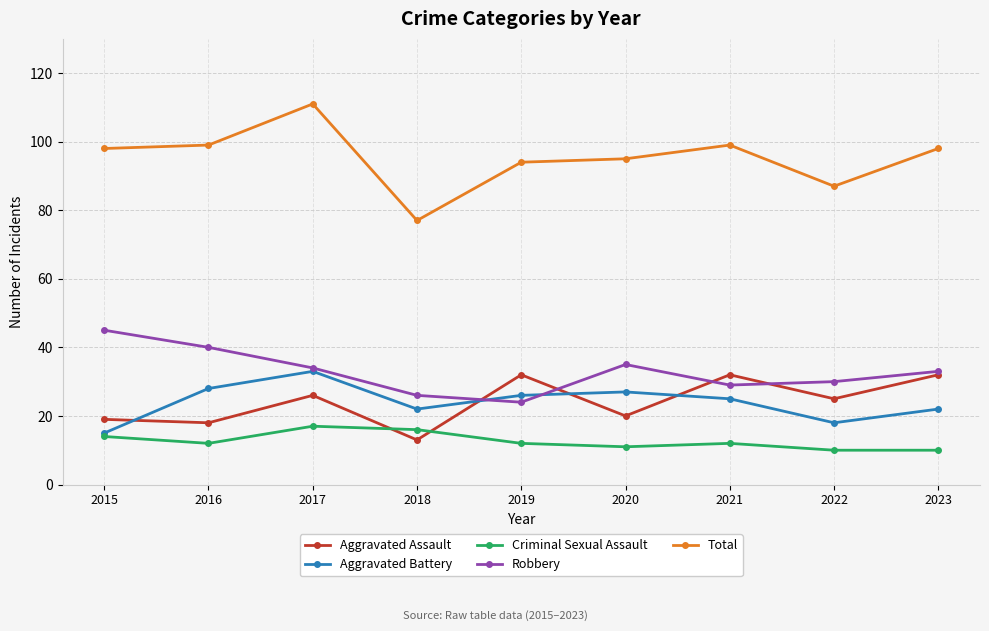

What is the difference between the maximum and minimum values in the Aggravated Battery series?

18